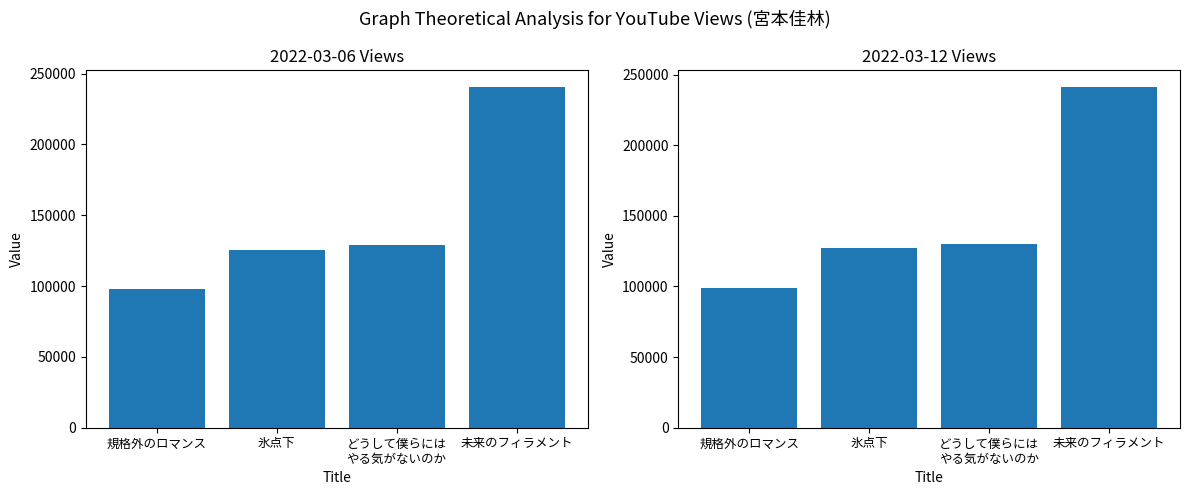

Which series has the largest range (max minus min)?

2022-03-06